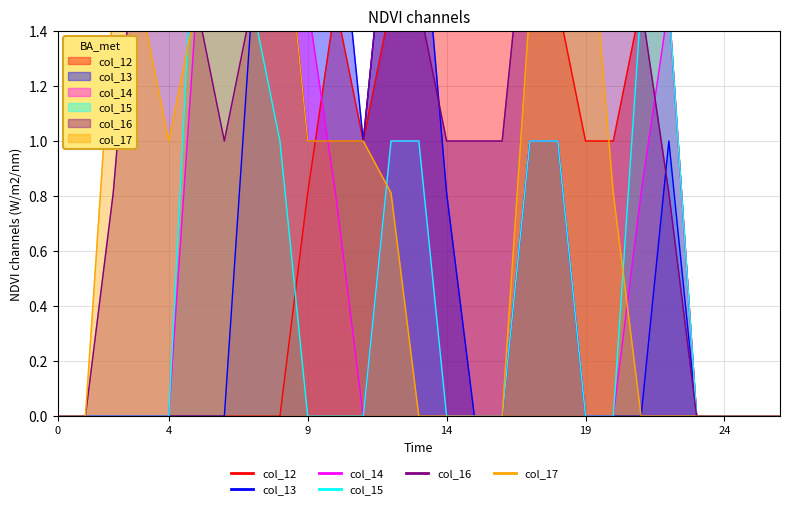

At how many categories does at least one series exceed 0?

21